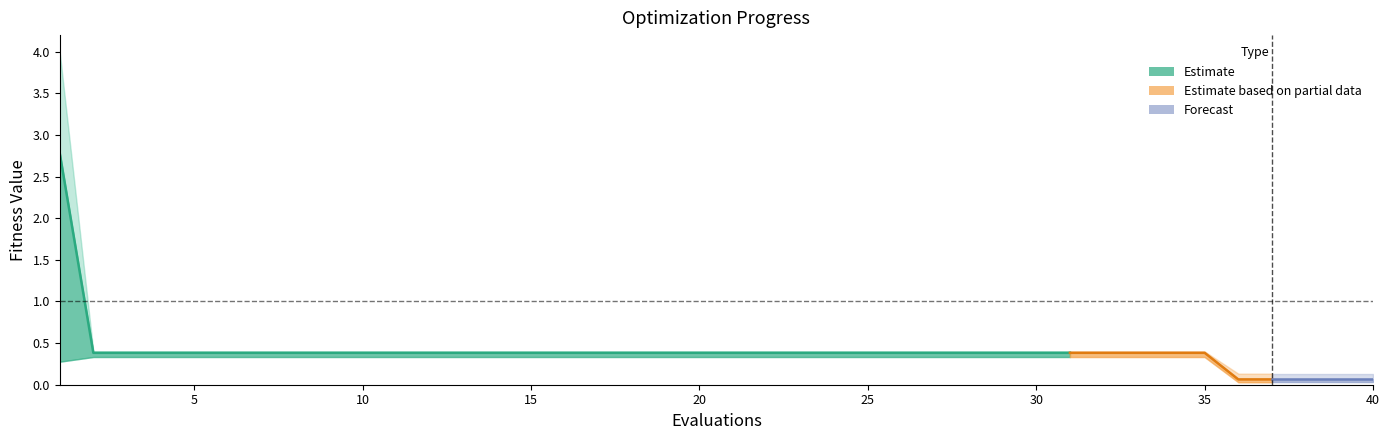

Reading right to left, list all the values displayed in this chart.

mean: 0.1	0.1	0.1	0.1	0.1	0.4	0.4	0.4	0.4	0.4	0.4	0.4	0.4	0.4	0.4	0.4	0.4	0.4	0.4	0.4	0.4	0.4	0.4	0.4	0.4	0.4	0.4	0.4	0.4	0.4	0.4	0.4	0.4	0.4	0.4	0.4	0.4	0.4	0.4	2.8
best: 0.0	0.0	0.0	0.0	0.0	0.3	0.3	0.3	0.3	0.3	0.3	0.3	0.3	0.3	0.3	0.3	0.3	0.3	0.3	0.3	0.3	0.3	0.3	0.3	0.3	0.3	0.3	0.3	0.3	0.3	0.3	0.3	0.3	0.3	0.3	0.3	0.3	0.3	0.3	0.3
worst: 0.1	0.1	0.1	0.1	0.1	0.4	0.4	0.4	0.4	0.4	0.4	0.4	0.4	0.4	0.4	0.4	0.4	0.4	0.4	0.4	0.4	0.4	0.4	0.4	0.4	0.4	0.4	0.4	0.4	0.4	0.4	0.4	0.4	0.4	0.4	0.4	0.4	0.4	0.4	4.0